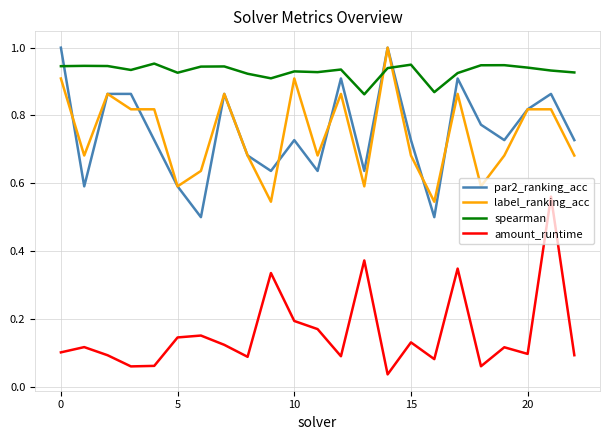

Does the chart display data point markers on the line(s)?

No